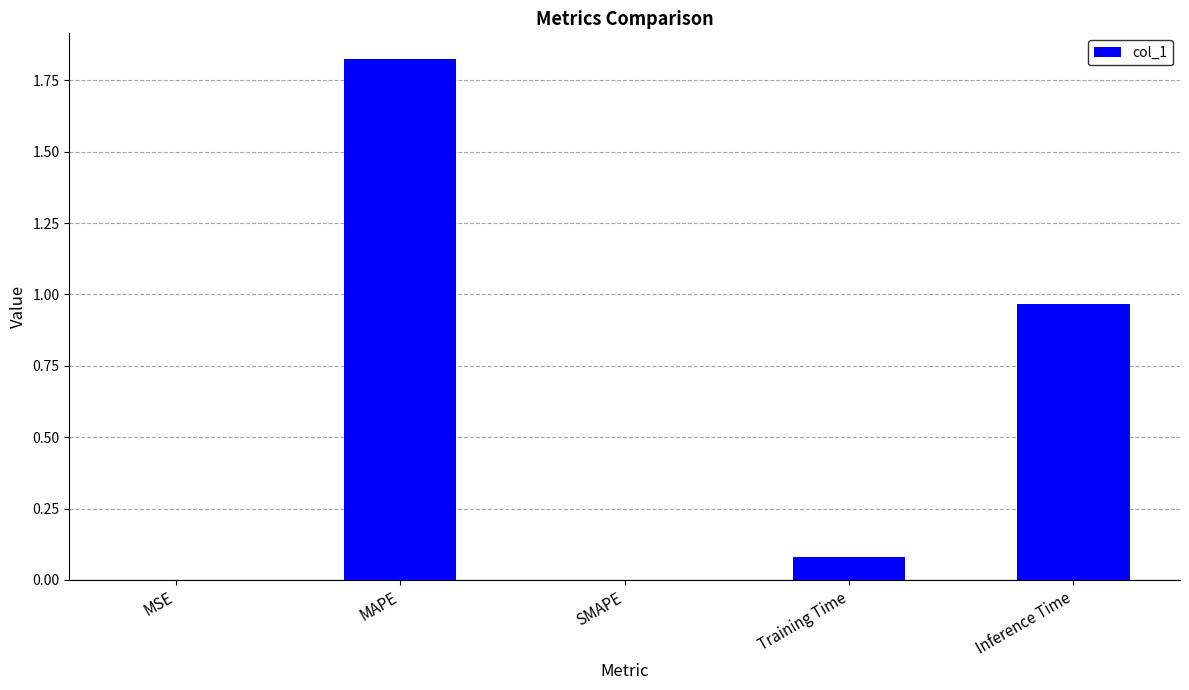

What is the sum of all values?

2.9